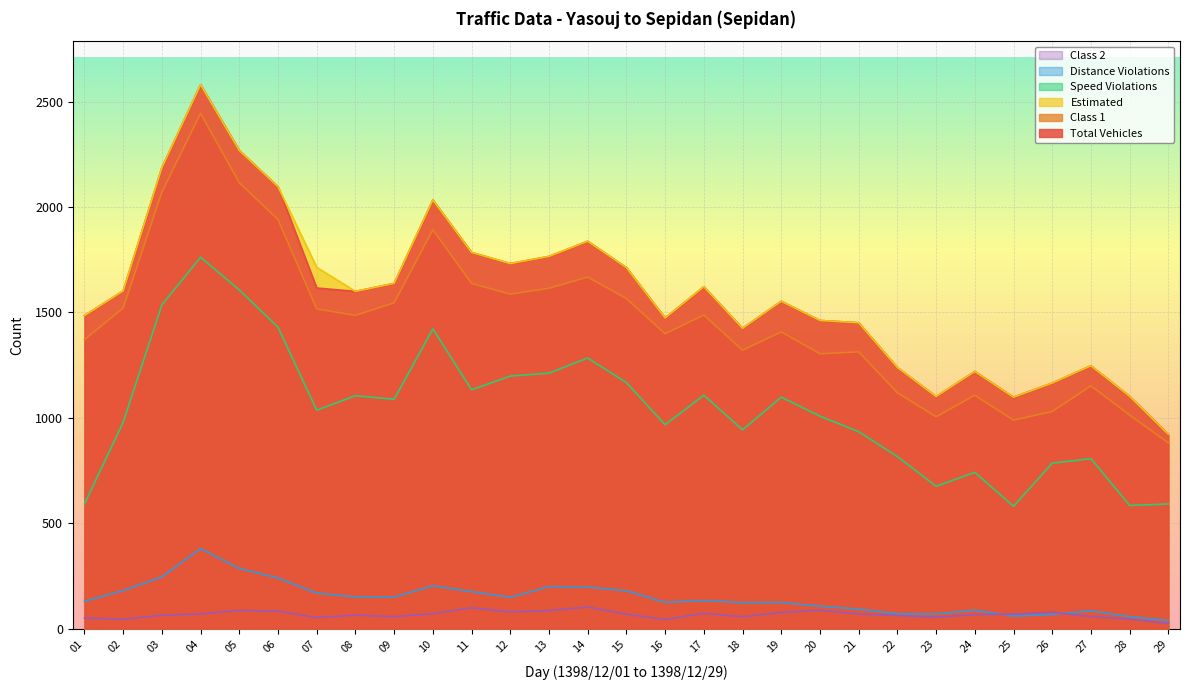

How many times do Distance Violations and Class 2 cross each other?

2